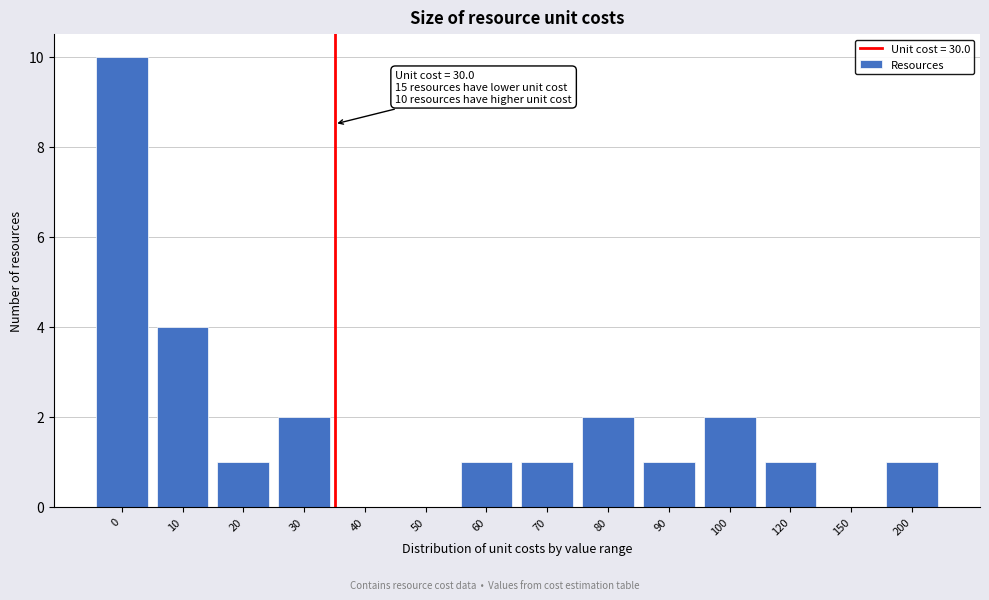

Reading left to right, what are all the values shown in this chart?

0=10	10=4	20=1	30=2	40=0	50=0	60=1	70=1	80=2	90=1	100=2	120=1	150=0	200=1